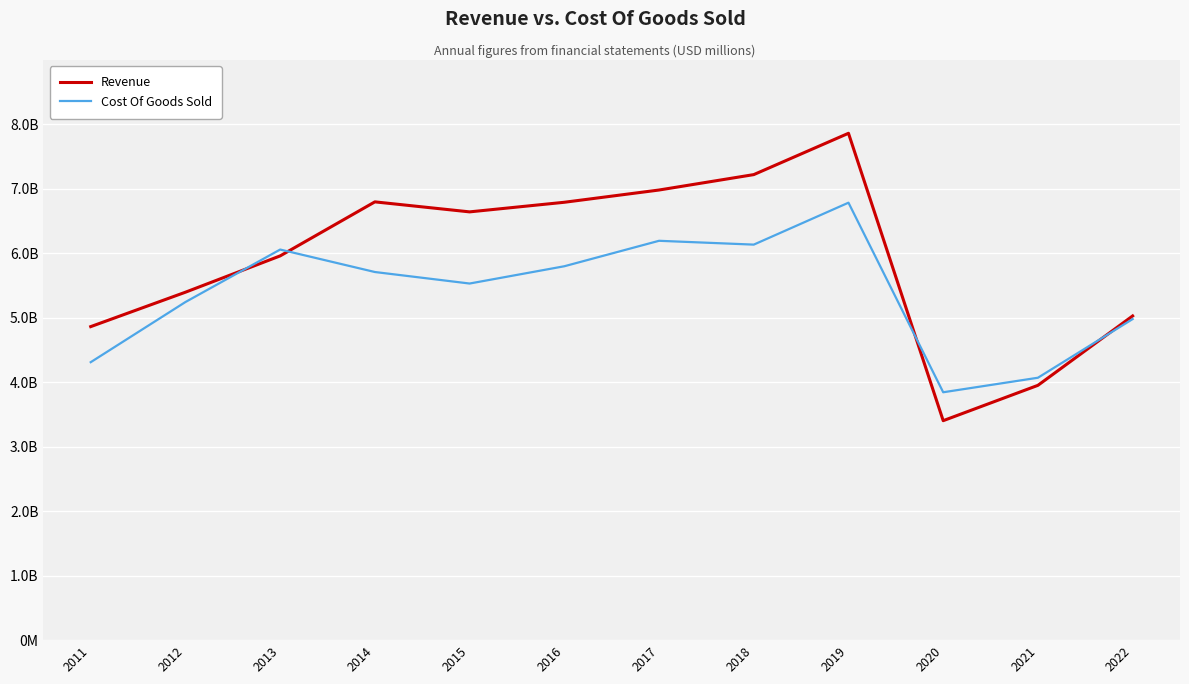

What are all the series names shown in the legend?

Revenue, Cost Of Goods Sold